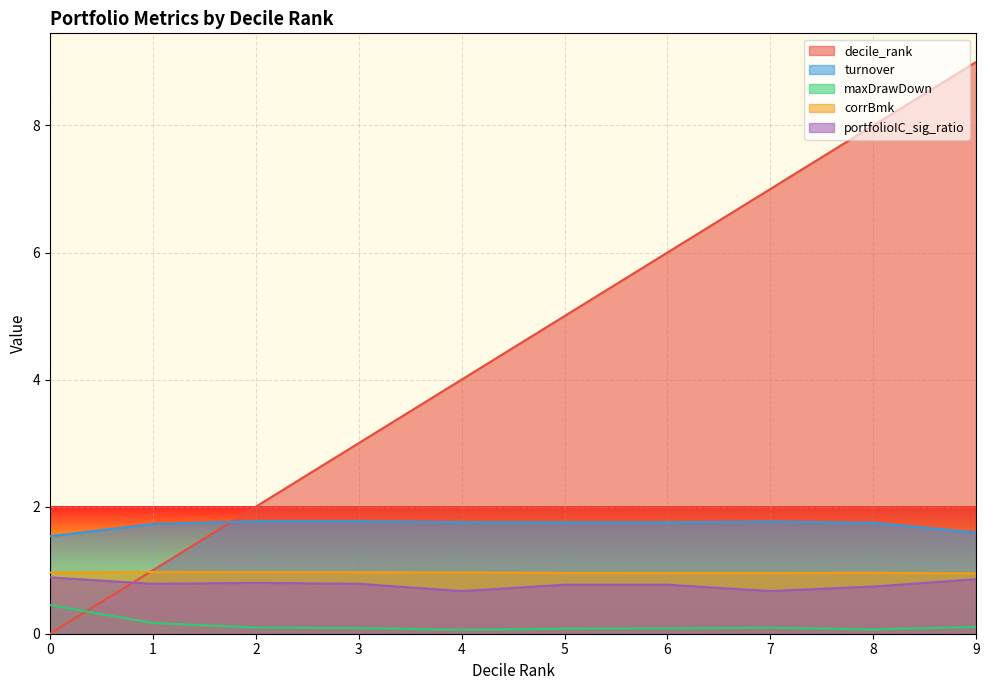

How many series are shown in this chart?

5